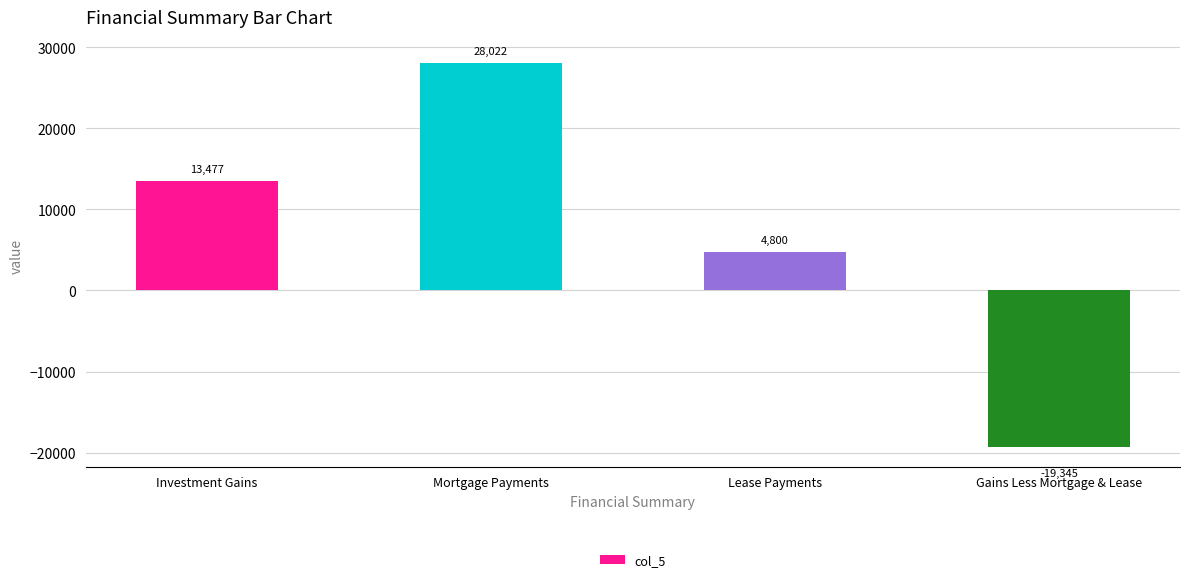

Is it true that the value at Investment Gains is 13477.4?

True